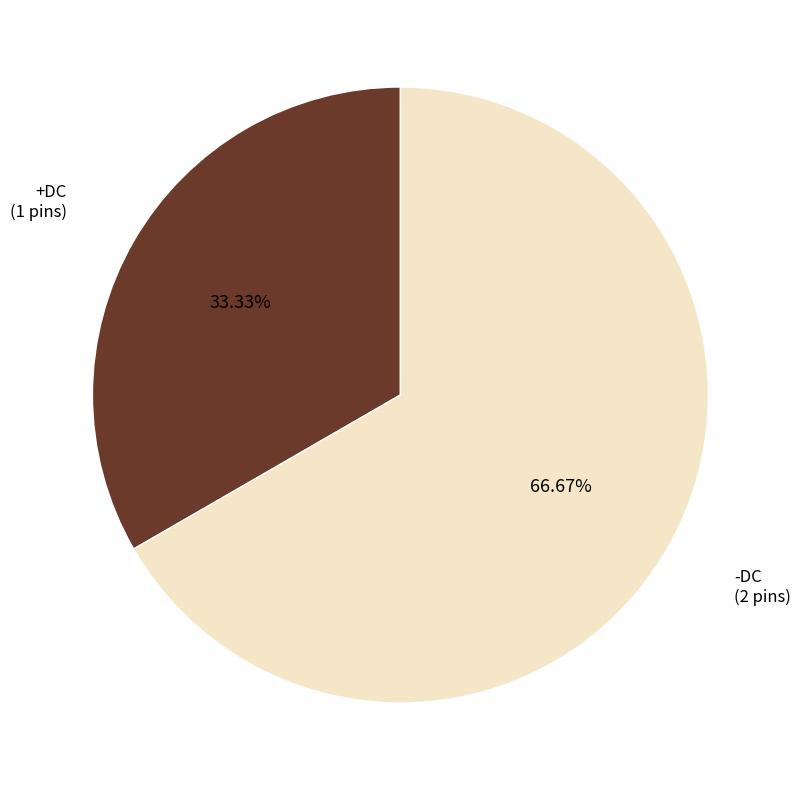

What percentage do +DC and -DC together represent?

100.0%